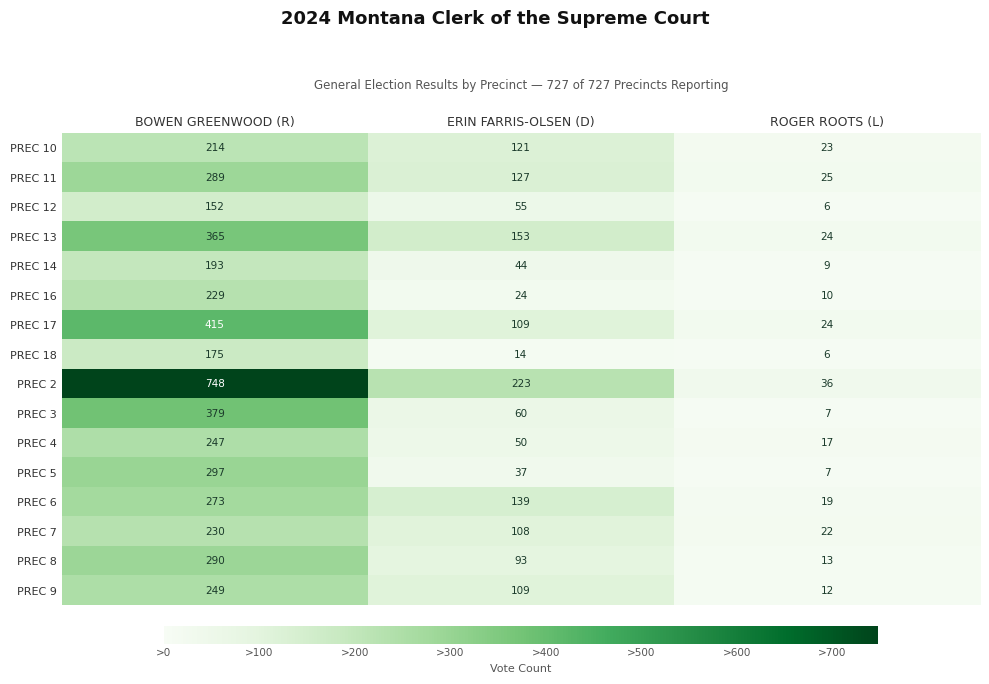

Between BOWEN GREENWOOD (R) and ROGER ROOTS (L), which series saw the biggest shift?

PREC 2